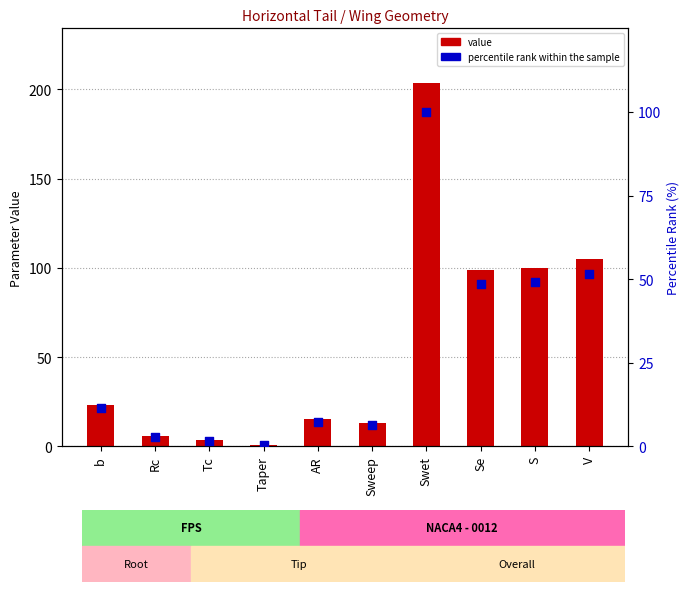

Which series contains the lowest Y value?

percentile rank within the sample